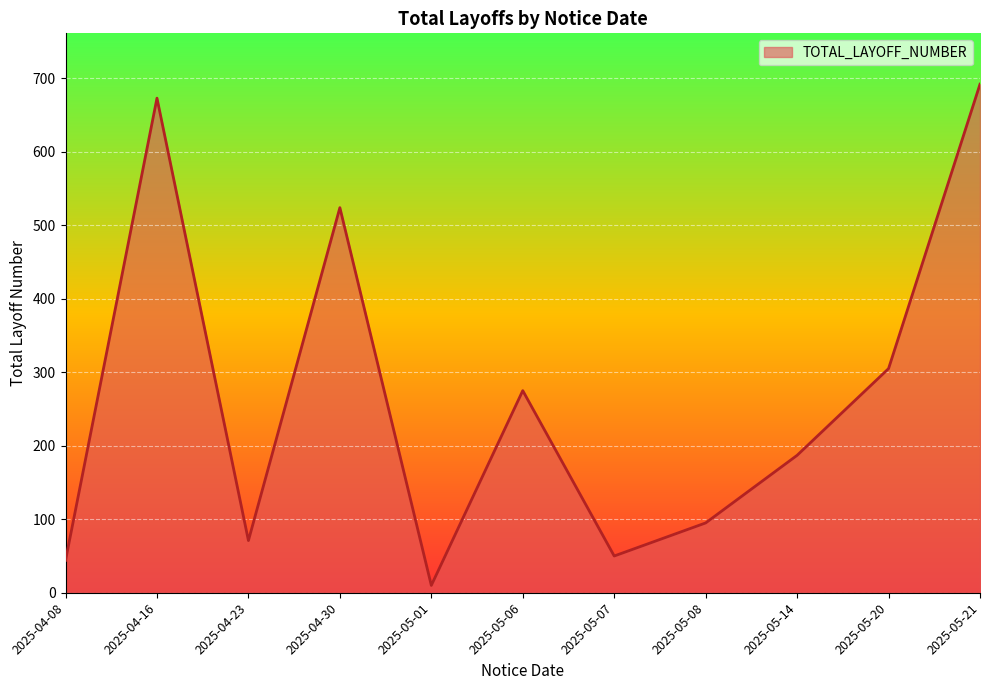

What is the maximum value shown in the chart?

692